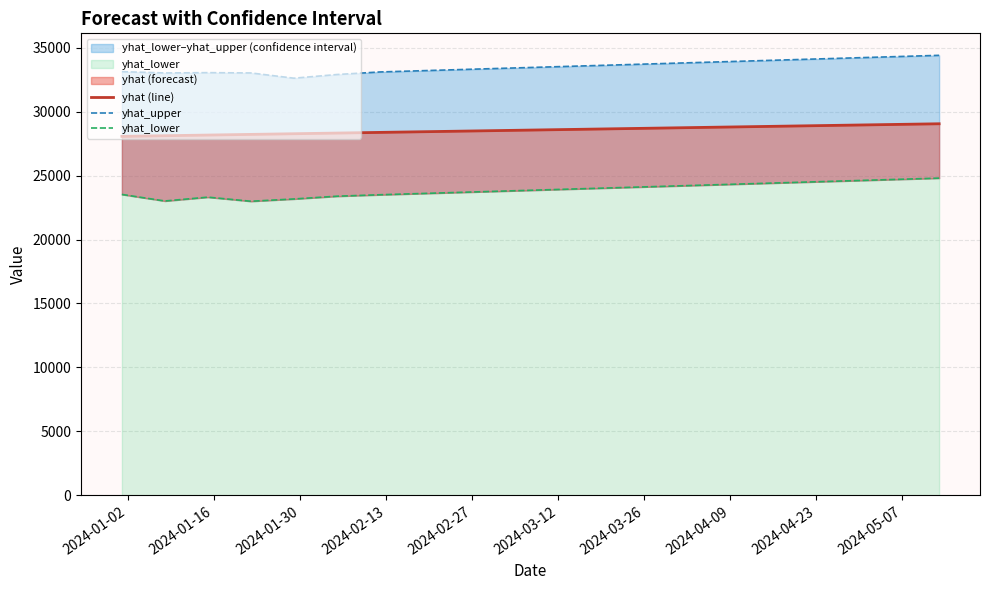

Rank the series at 2024-01-30 from lowest to highest value.

yhat_lower, yhat (line), yhat_upper